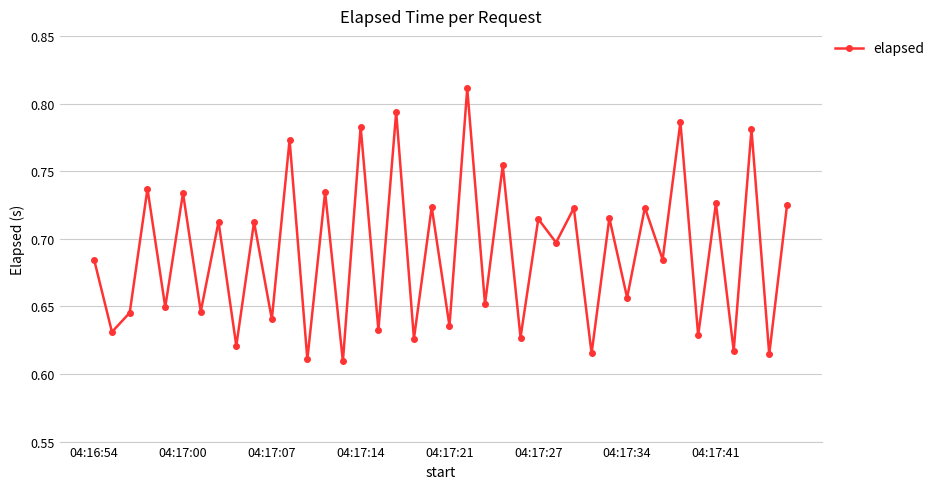

What is the sum of all values?

27.6